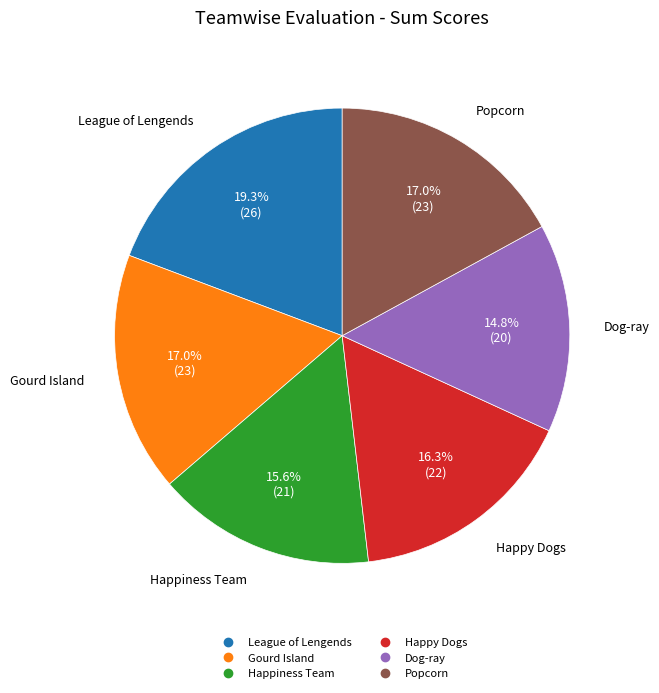

The Gourd Island slice represents 17% of the pie. True or false?

True